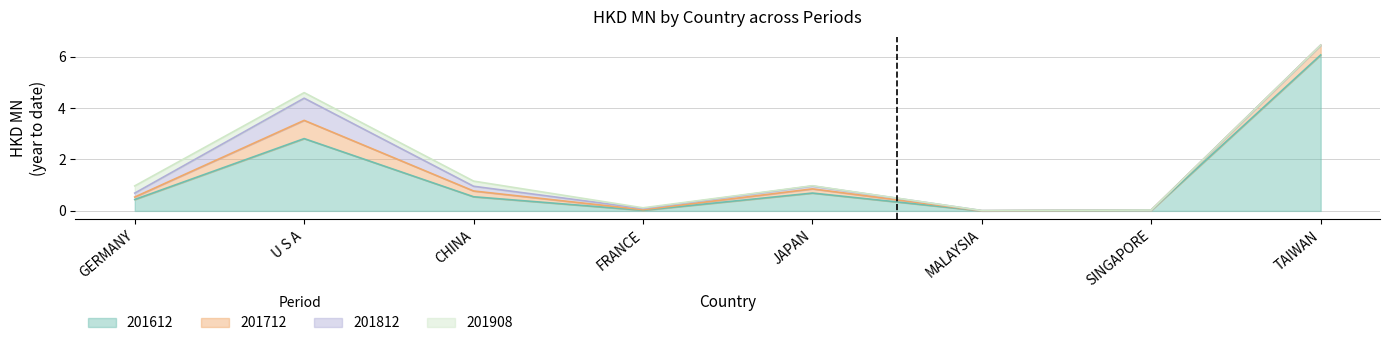

At which category is the sum across all series the highest?

TAIWAN